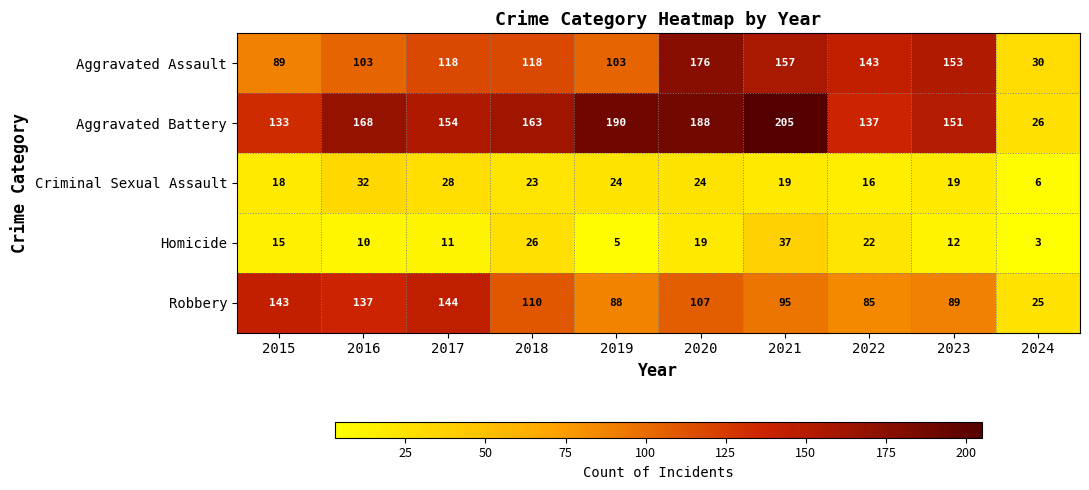

The value of Aggravated Battery at 2021 is 205. True or false?

True